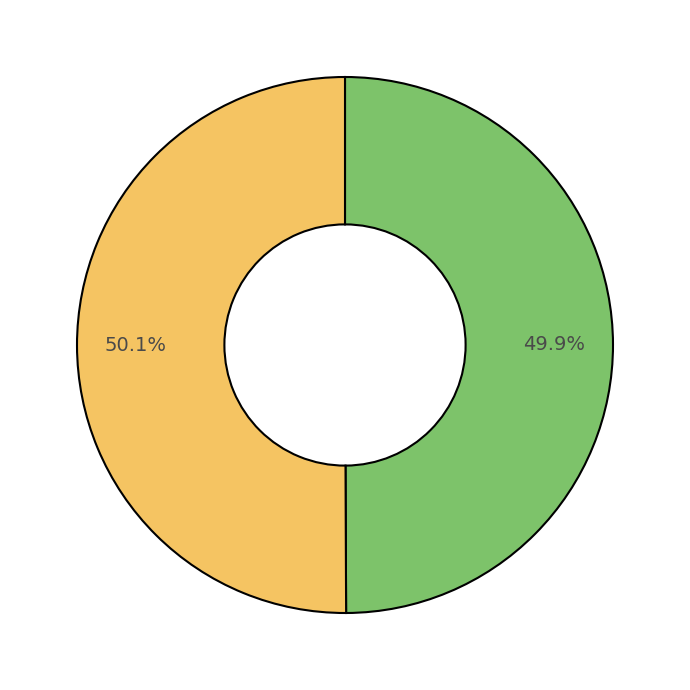

To the nearest percent, what is the difference between the largest and smallest slice percentages?

0%